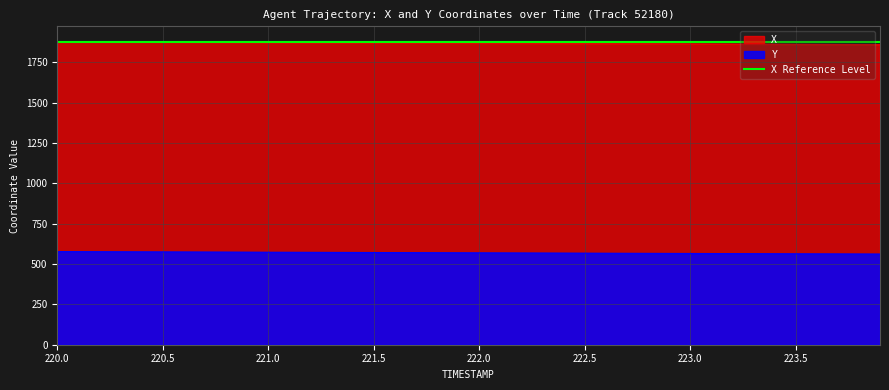

Rank the series by their maximum value, from highest to lowest.

X, Y